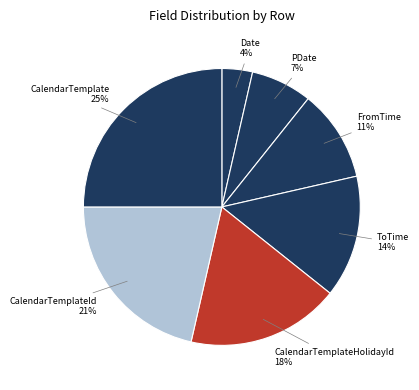

Is there any slice that represents more than half of the pie?

No